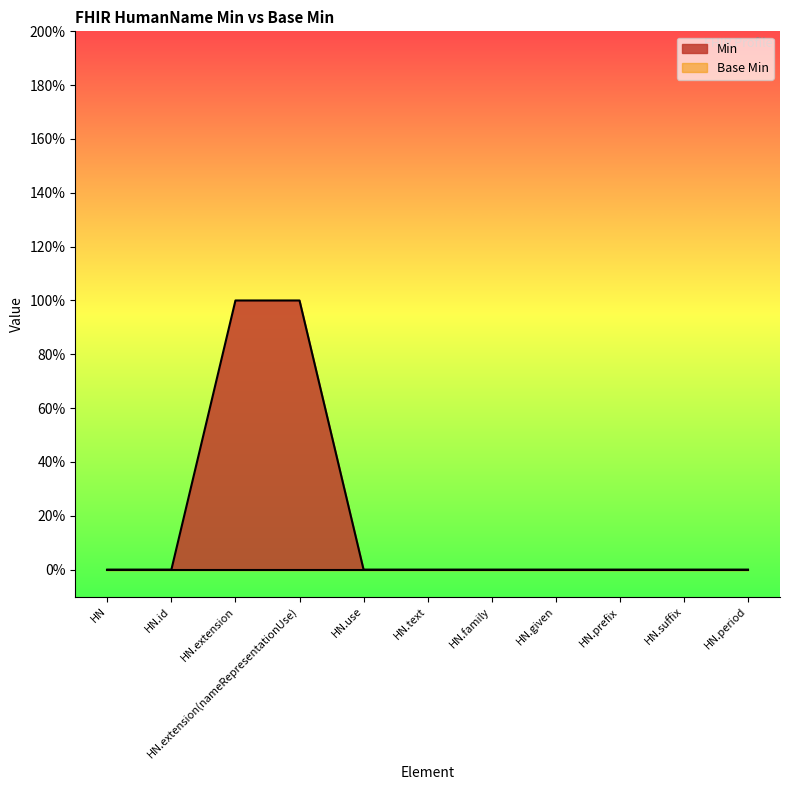

How many values are between 0 and 1?

11